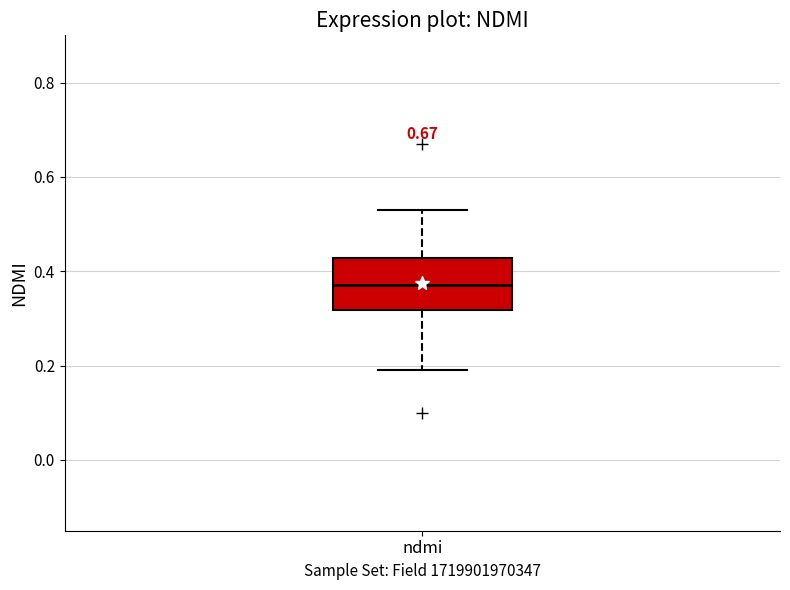

Read this box plot against the y-axis: the position of the median line, the range covered by the box, and the ends of both whiskers. The values are not printed on the chart, so give them approximately, as read against the axis.

median 0.38, box 0.32 to 0.42, whiskers 0.20 to 0.54